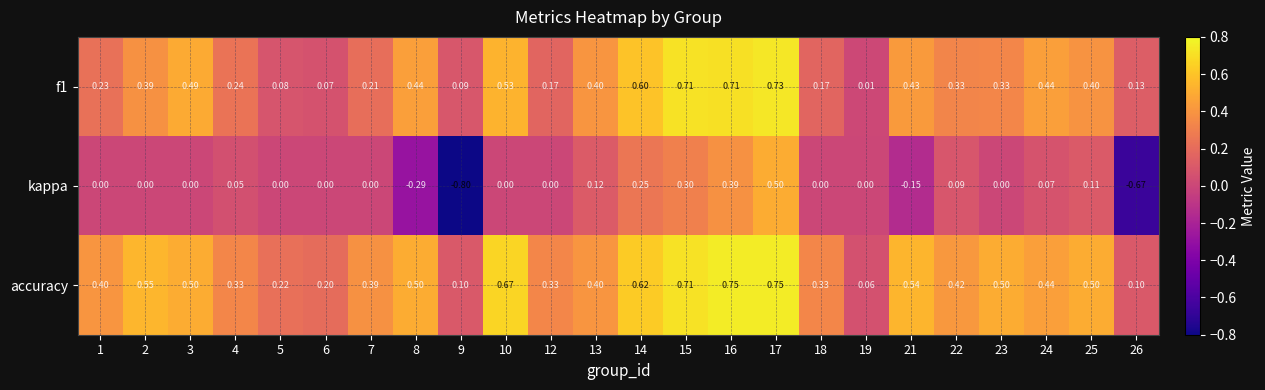

Which series has the largest range (max minus min)?

kappa